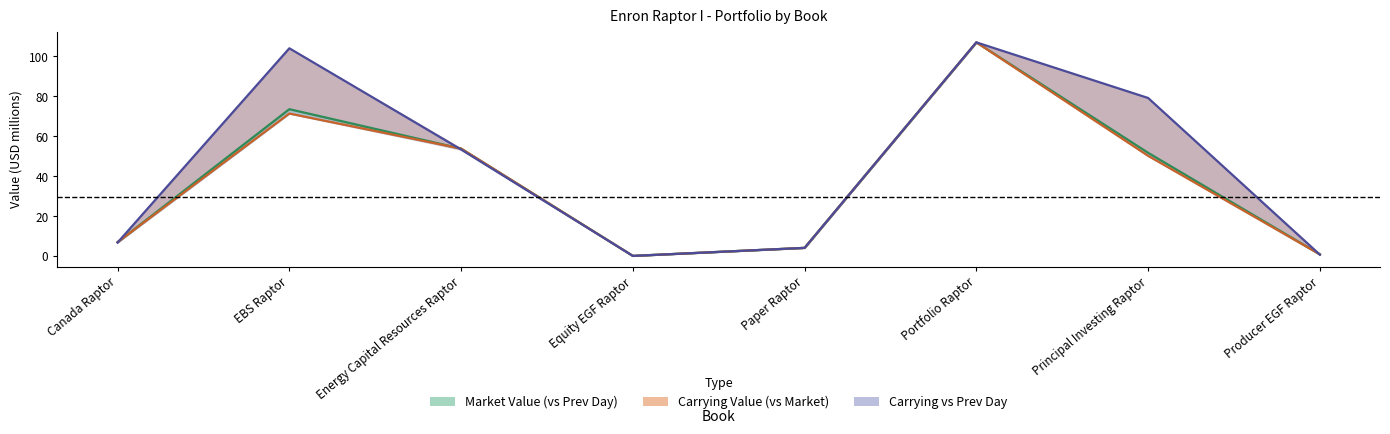

At how many categories does at least one series exceed 13?

4